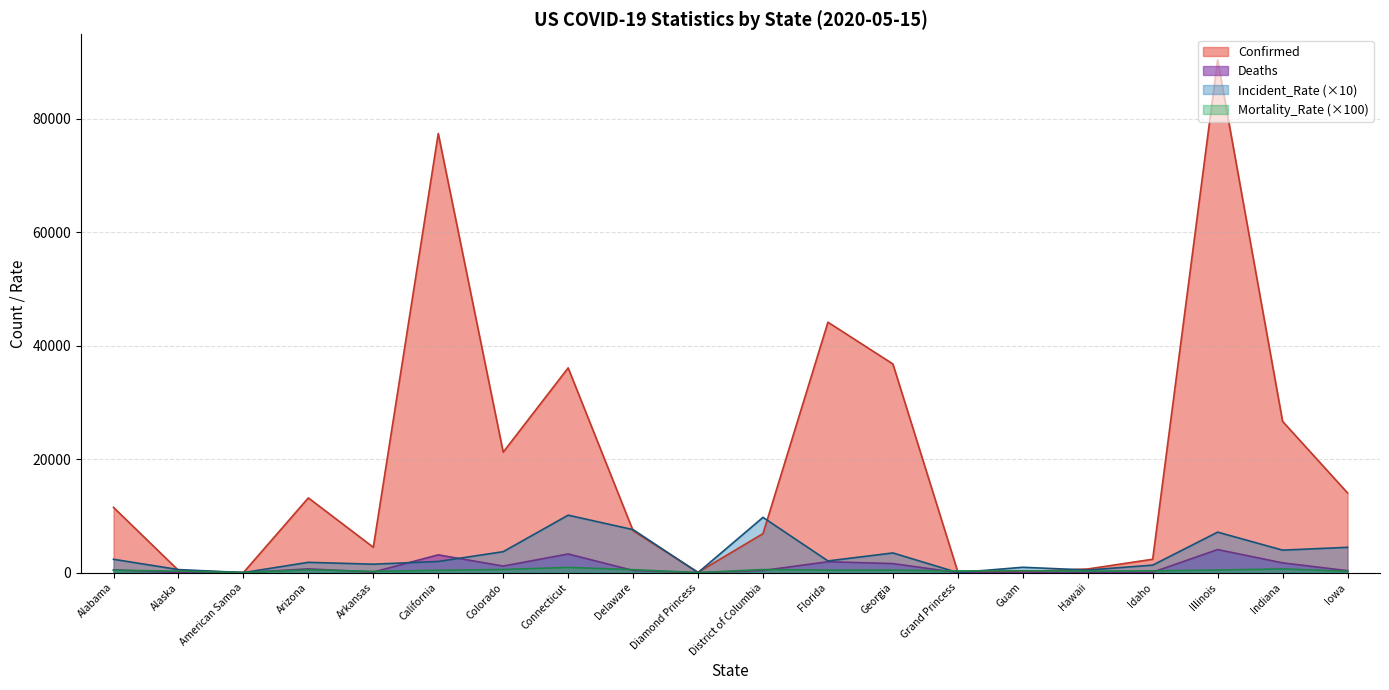

At which label does Incident_Rate first exceed 2055?

Alabama